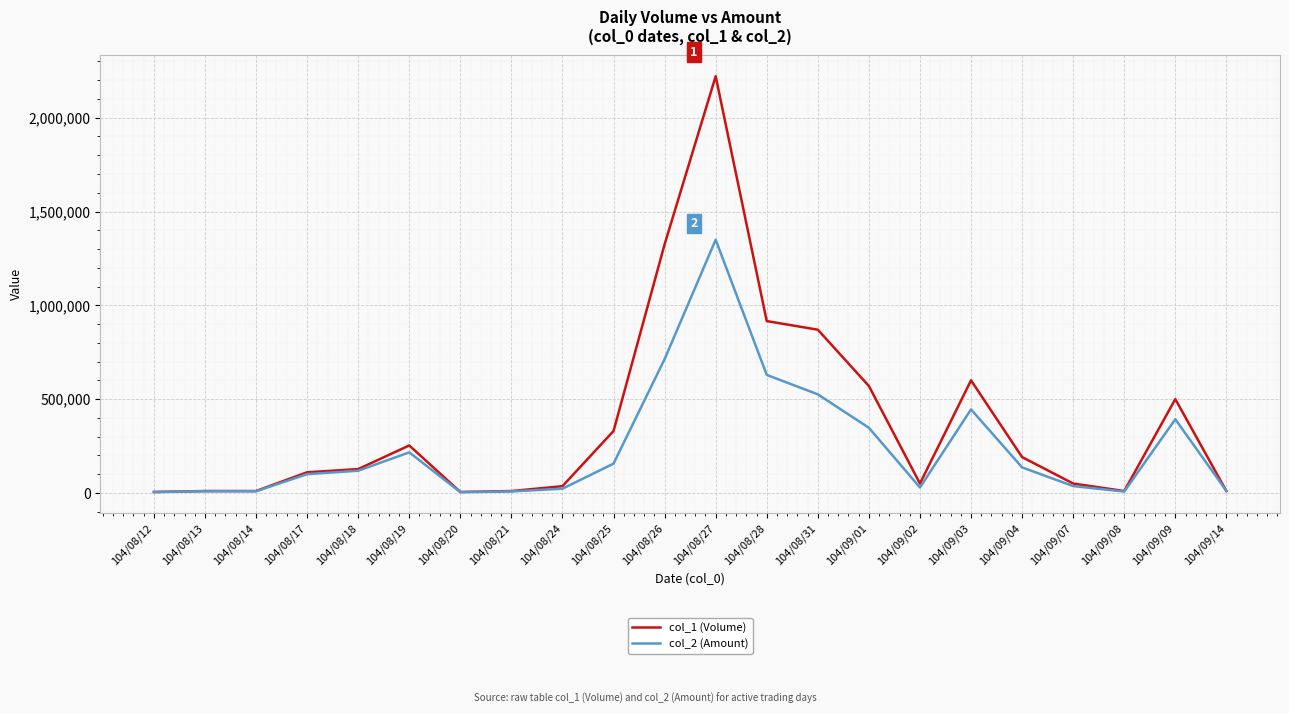

Rank the series by their average value, from highest to lowest.

col_1 (Volume), col_2 (Amount)